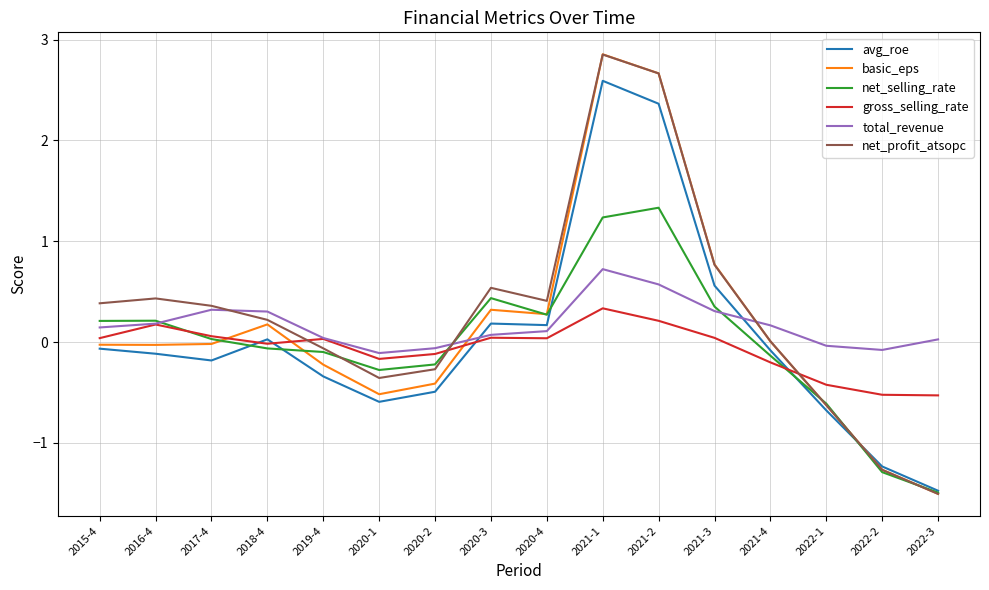

What position from the left is 2020-1?

6